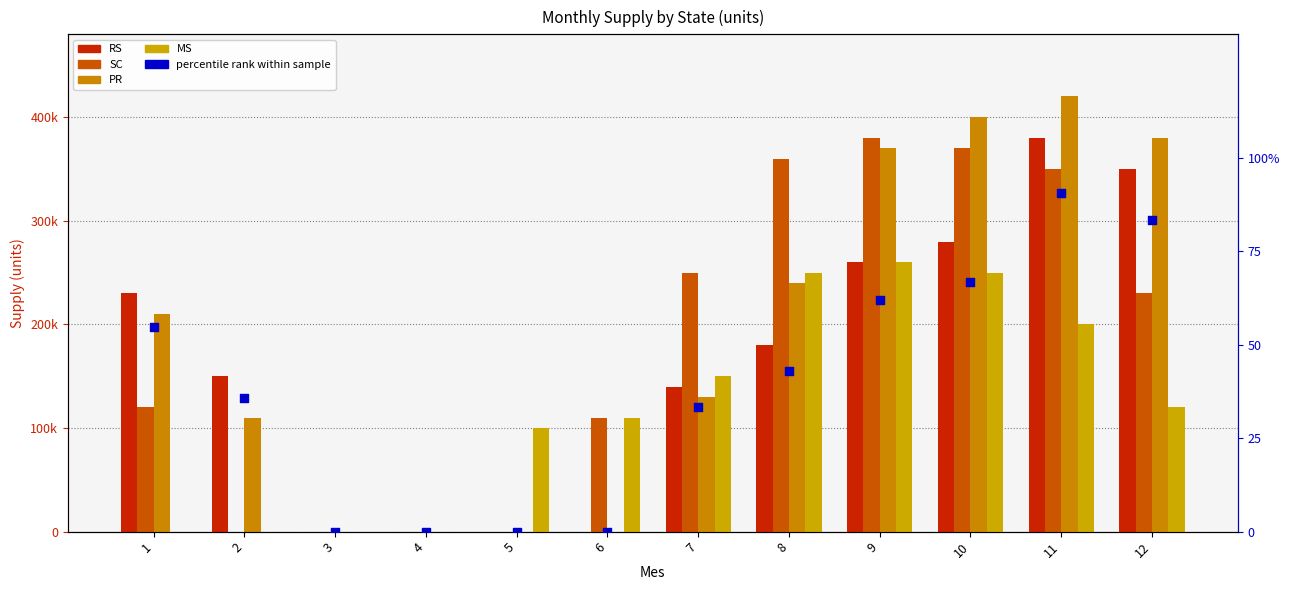

Which series contains the highest Y value?

PR